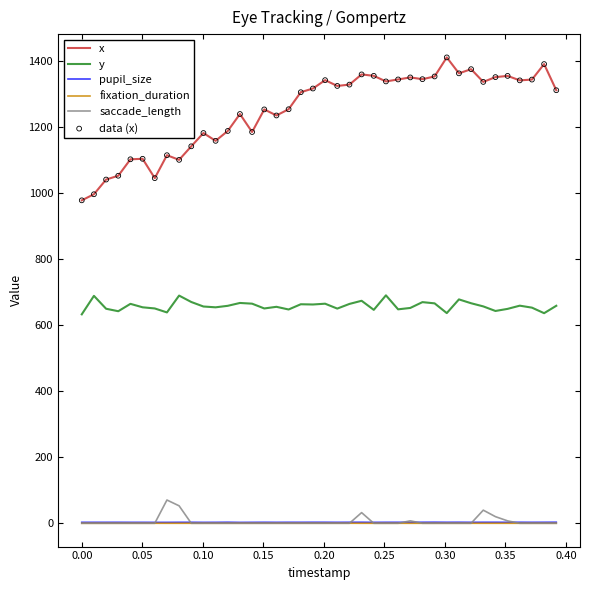

Which series has the largest total across all categories?

x